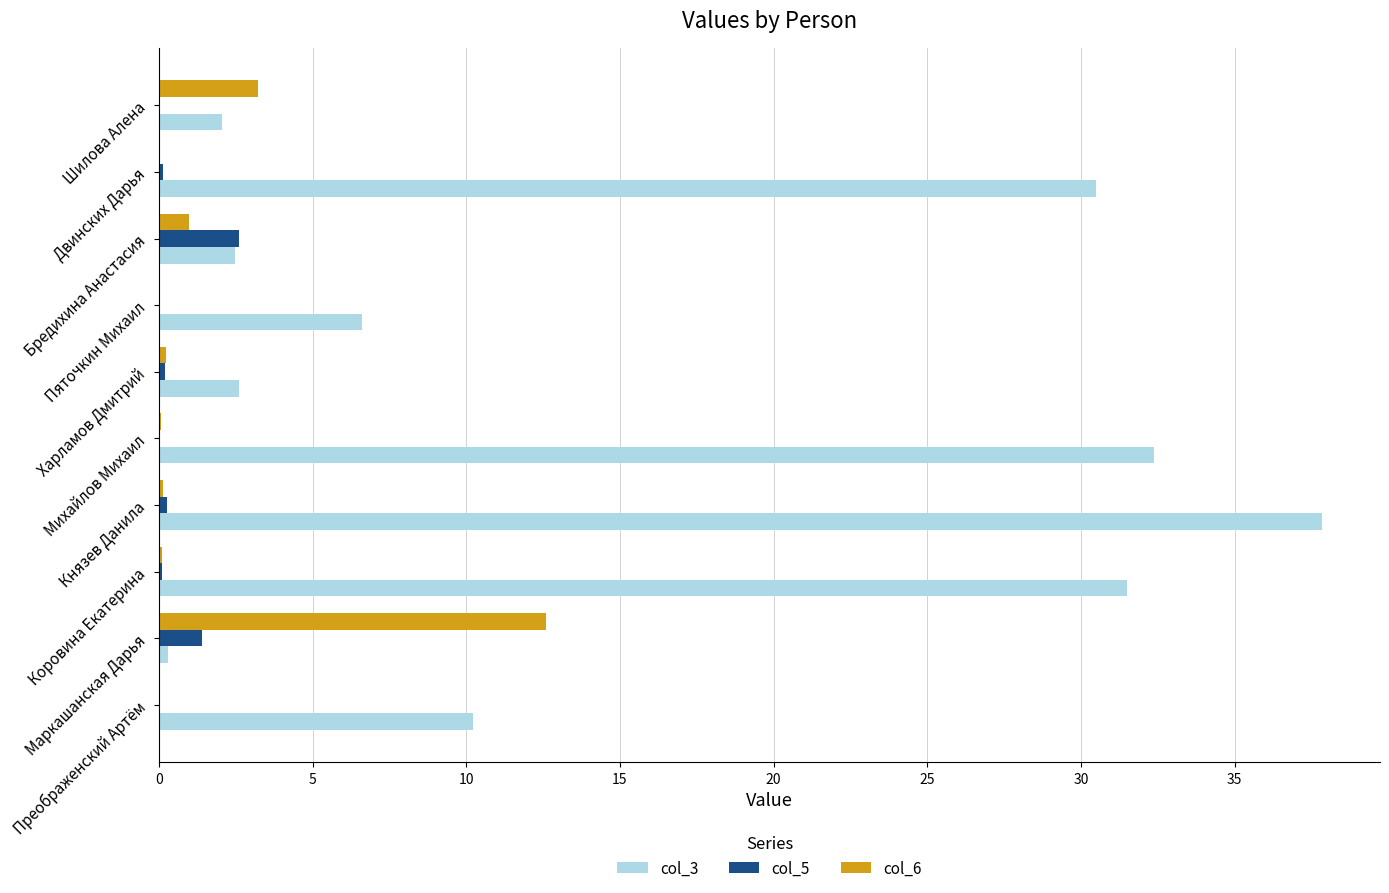

What are all the series names shown in the legend?

col_3, col_5, col_6